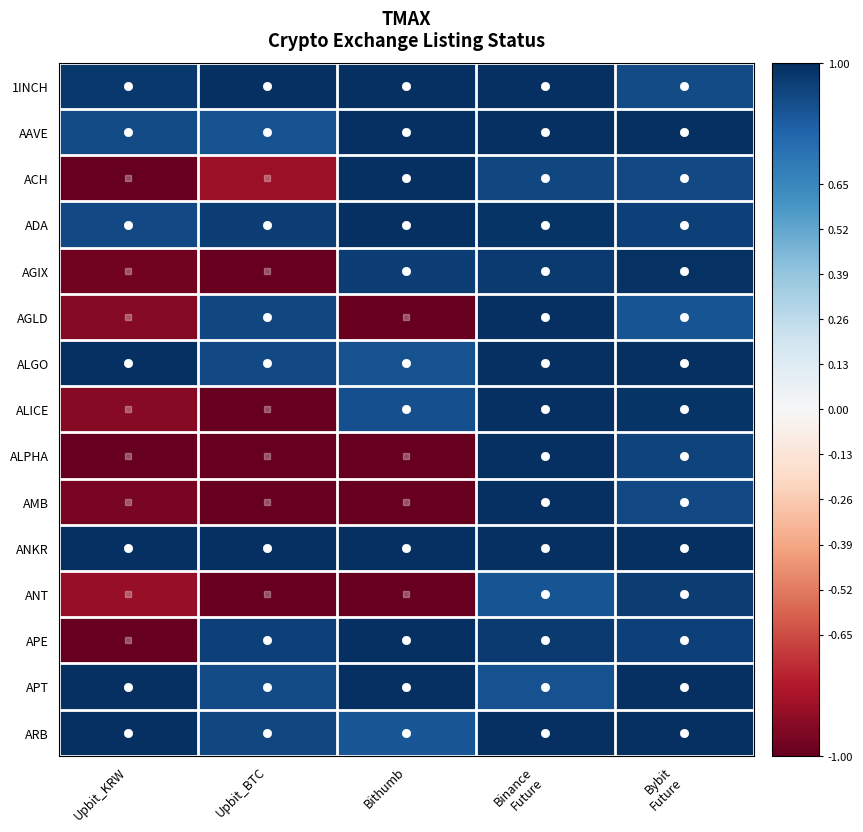

Which series has the widest spread of values?

ACH